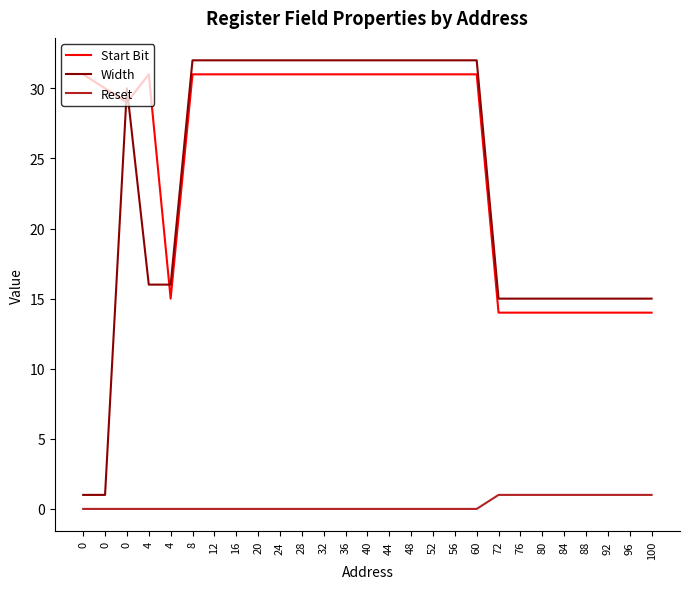

Between 88 and 80, which is larger?

88